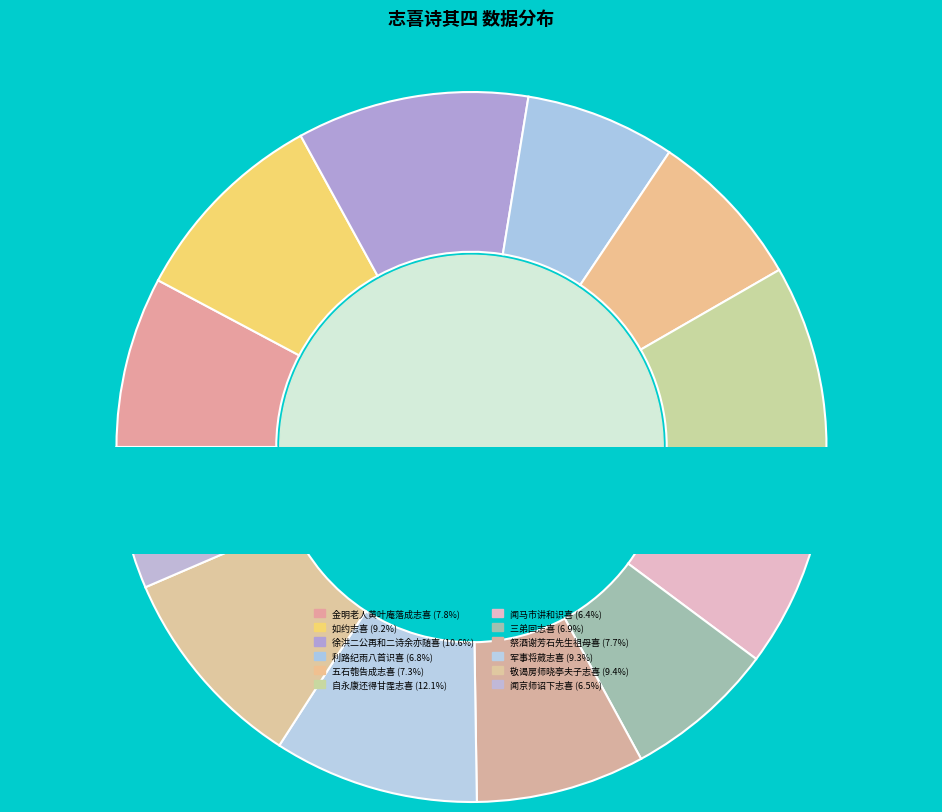

Which has a higher value, 祭酒谢芳石先生祖母获旌门喜 其四 or 敬谒房师晓亭夫子并叩见太师母太夫人及二世兄三世兄退而志喜 其四?

敬谒房师晓亭夫子并叩见太师母太夫人及二世兄三世兄退而志喜 其四